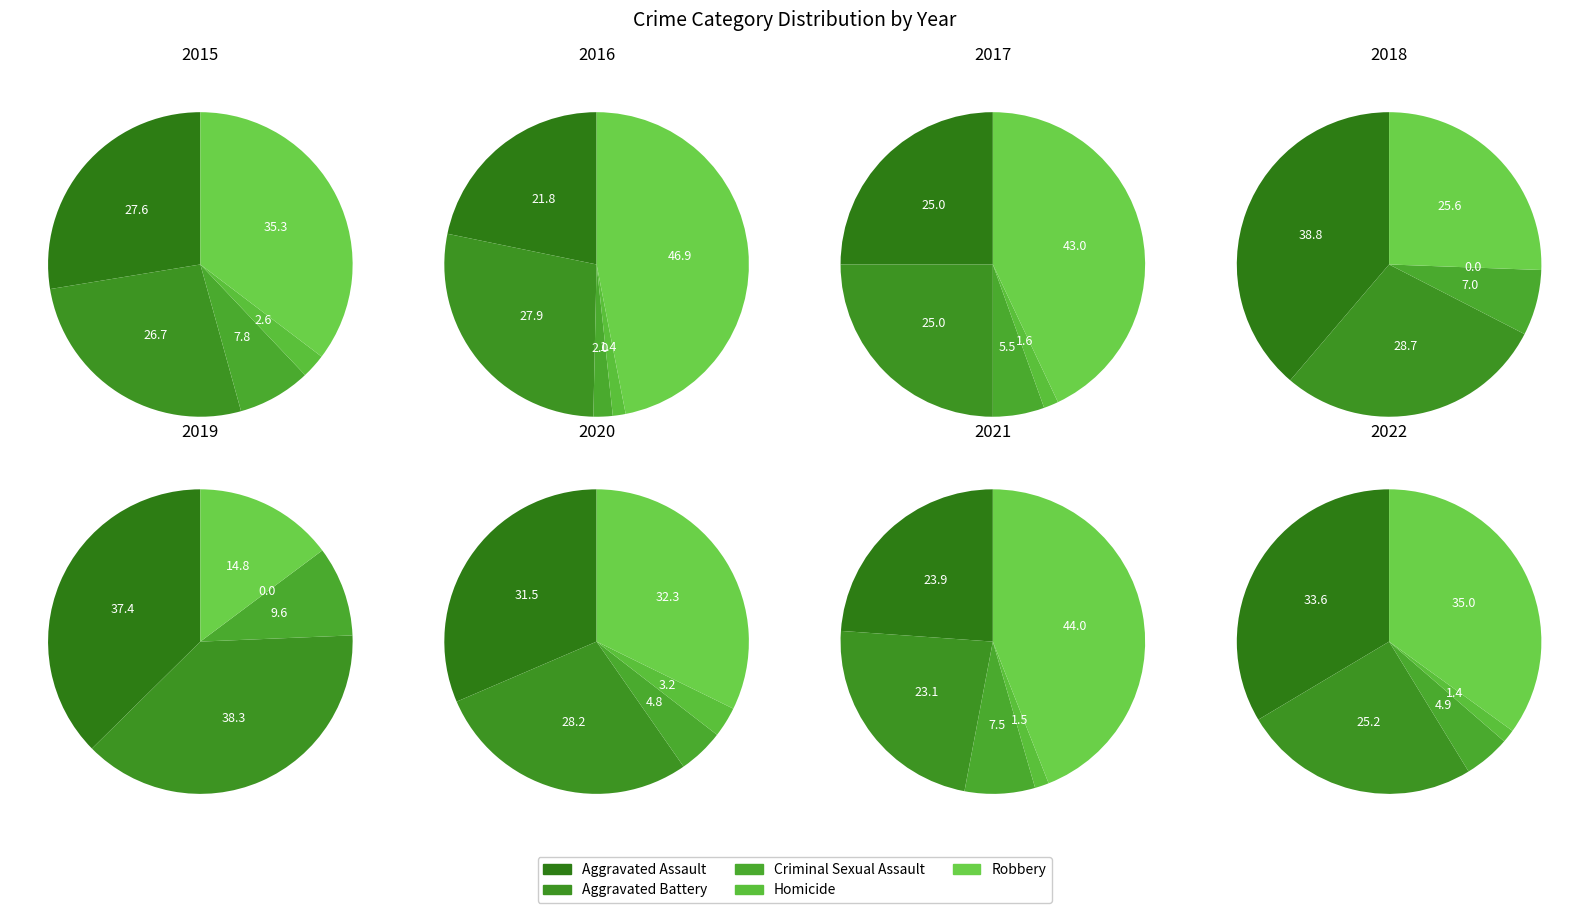

True or false: Robbery accounts for 35% of the total.

True